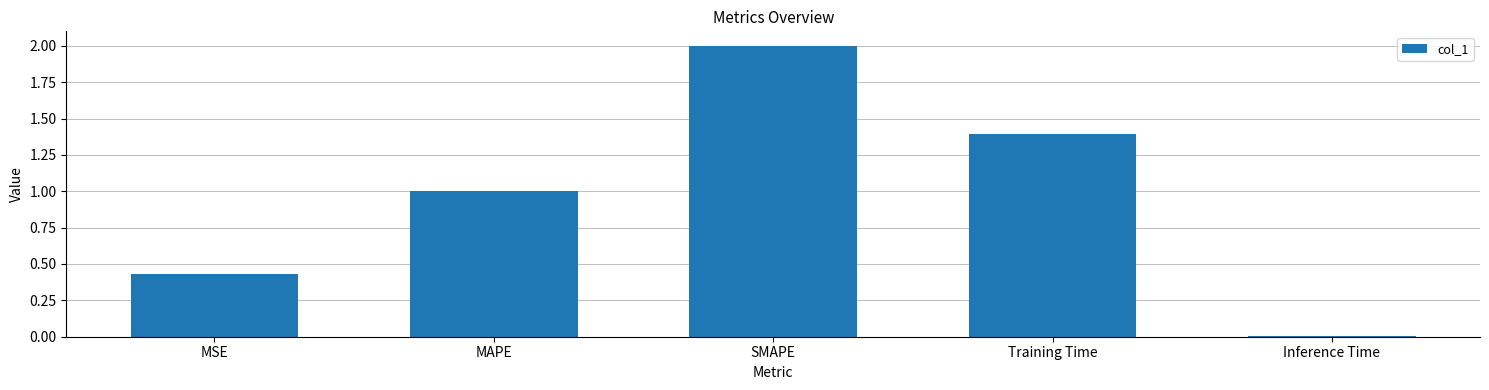

What is the label of the 5th bar from the right?

MSE